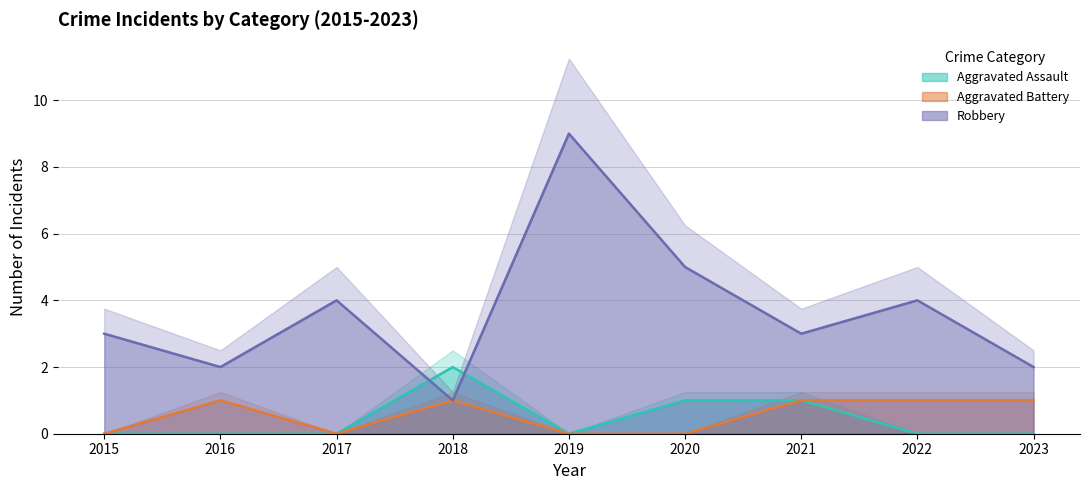

Count the number of data series in this chart.

3